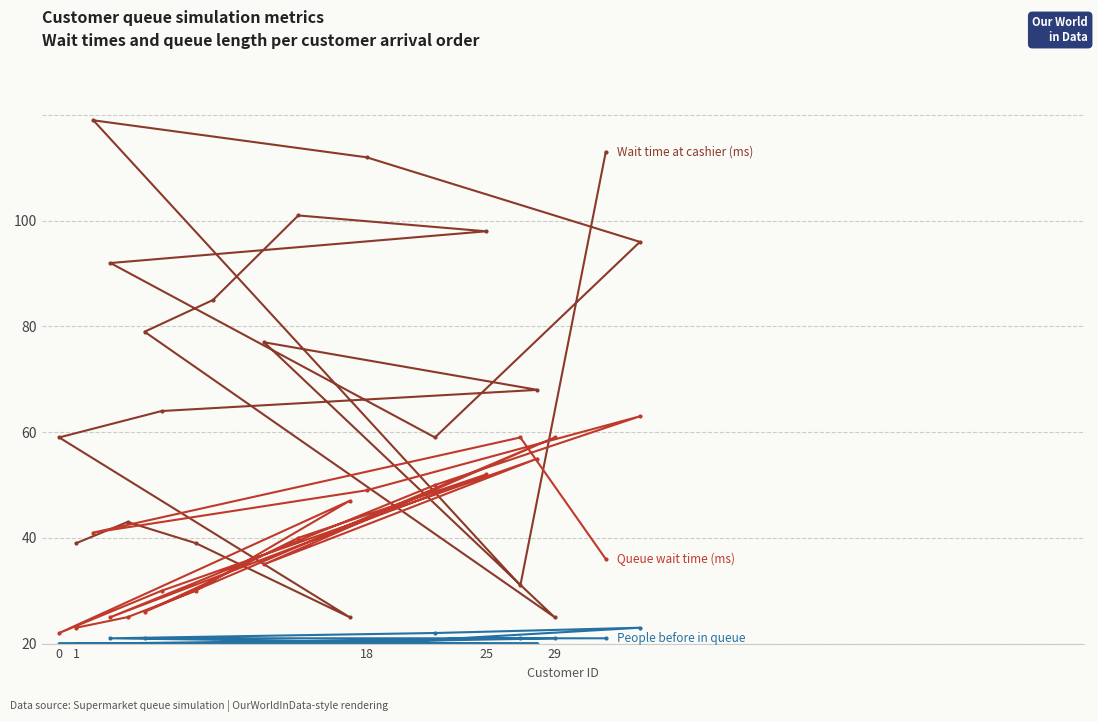

At 12, list the series in order from smallest to largest.

People before in queue, Queue wait time (ms), Wait time at cashier (ms)